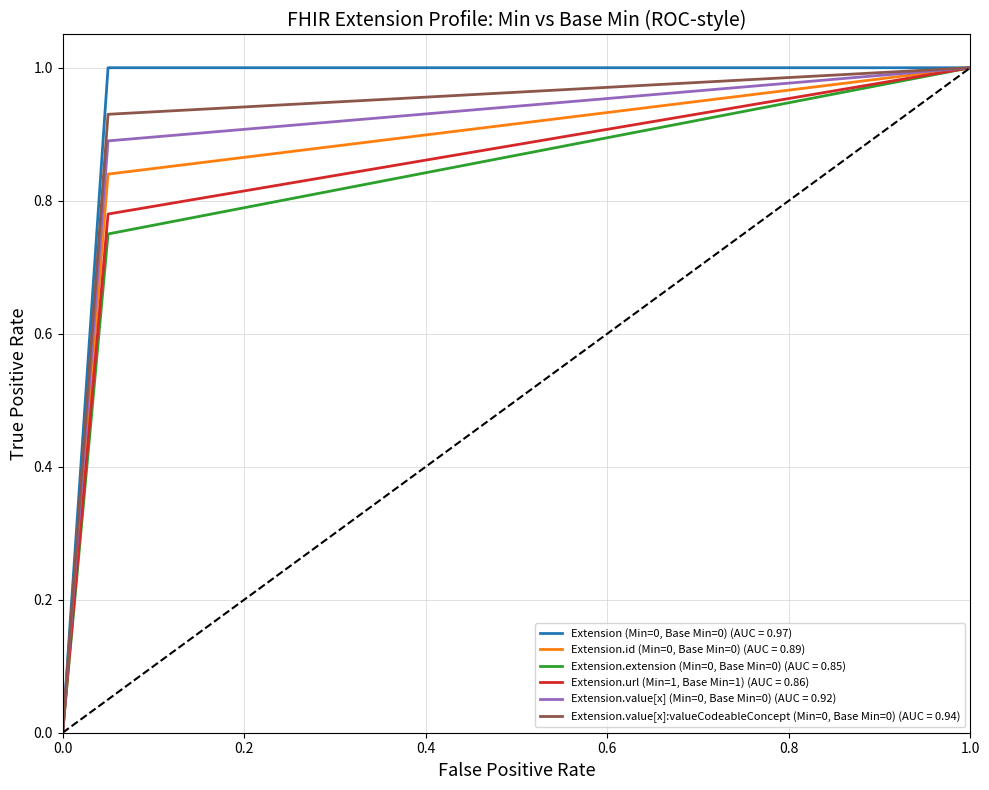

What are all the series names shown in the legend?

Extension (Min=0, Base Min=0) (AUC = 0.97), Extension.id (Min=0, Base Min=0) (AUC = 0.89), Extension.extension (Min=0, Base Min=0) (AUC = 0.85), Extension.url (Min=1, Base Min=1) (AUC = 0.86), Extension.value[x] (Min=0, Base Min=0) (AUC = 0.92), Extension.value[x]:valueCodeableConcept (Min=0, Base Min=0) (AUC = 0.94)